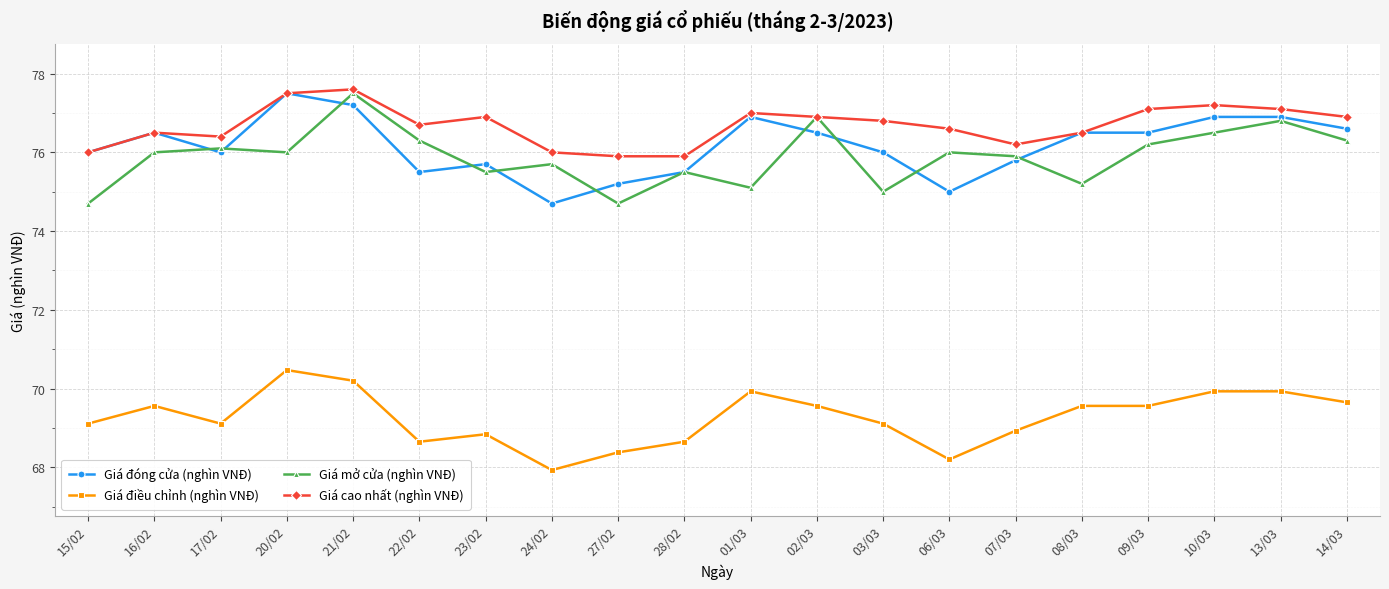

What is the difference between the Giá cao nhất (nghìn VNĐ) values at 03/03 and 06/03?

0.2